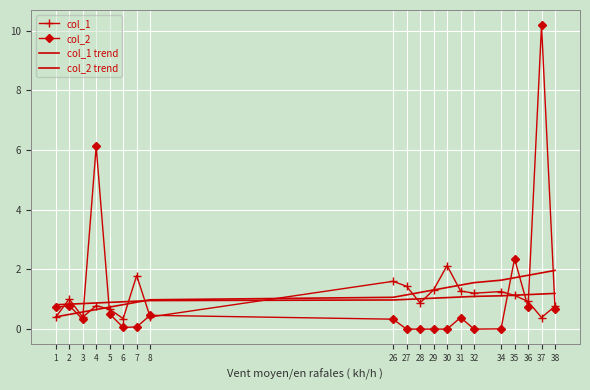

How many intersections are there between col_1 and col_1 trend?

8